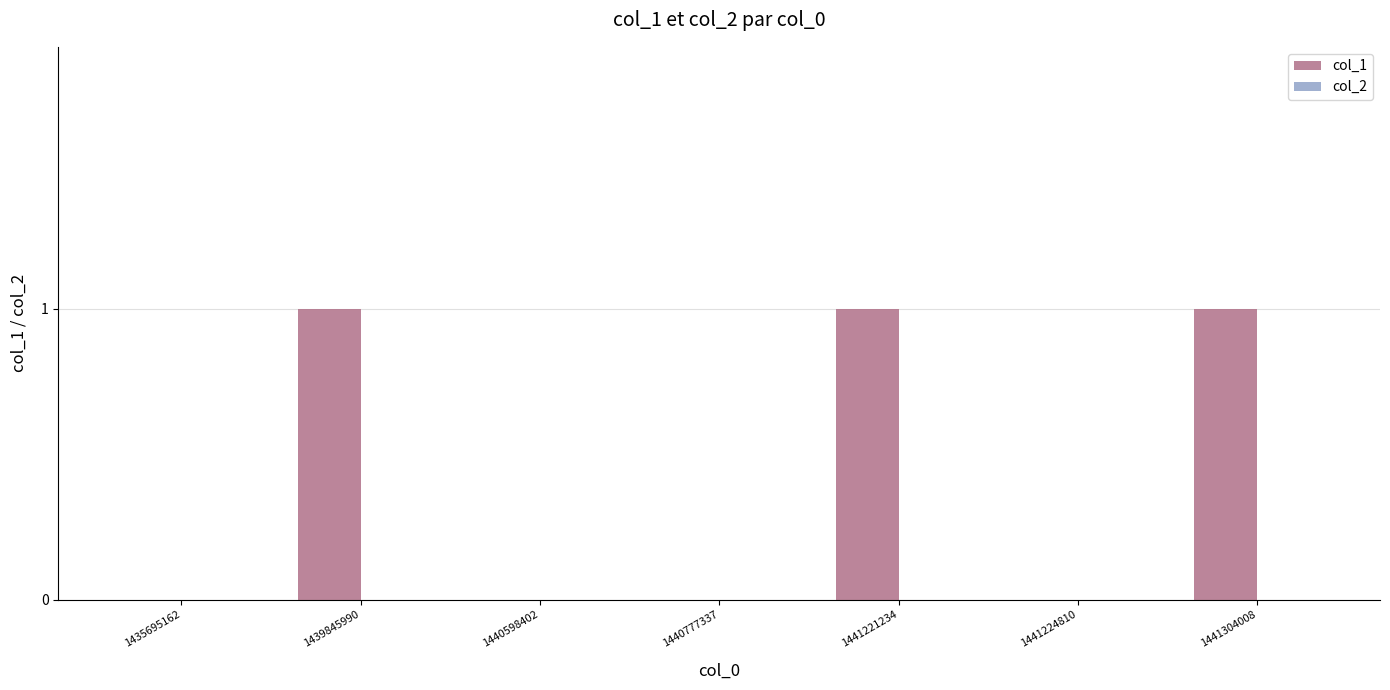

Reading left to right, extract all data points from this chart.

1435695162=0	1439845990=1	1440598402=0	1440777337=0	1441221234=1	1441224810=0	1441304008=1